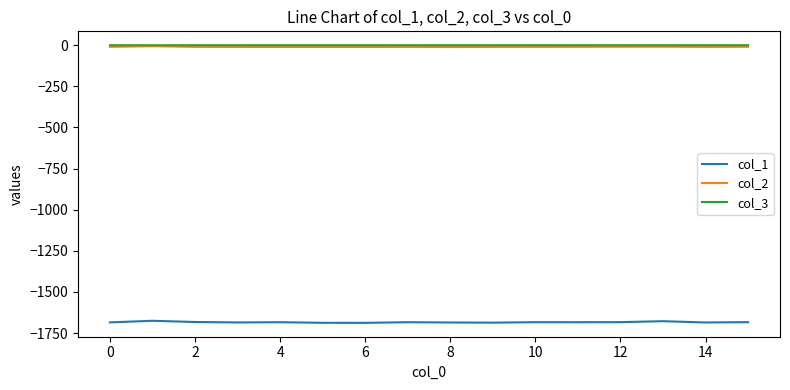

What is the difference between the maximum and minimum values in the col_2 series?

4.7